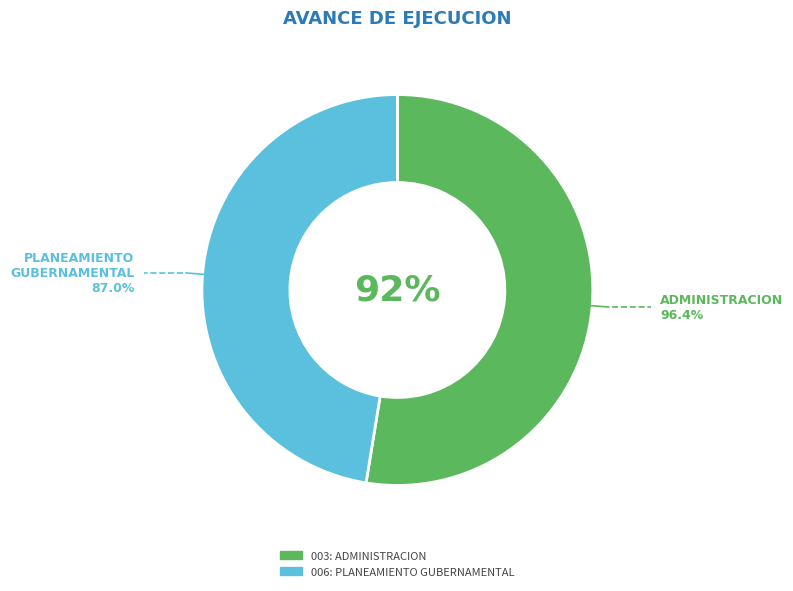

To the nearest percent, what portion does 003: ADMINISTRACION represent?

53%